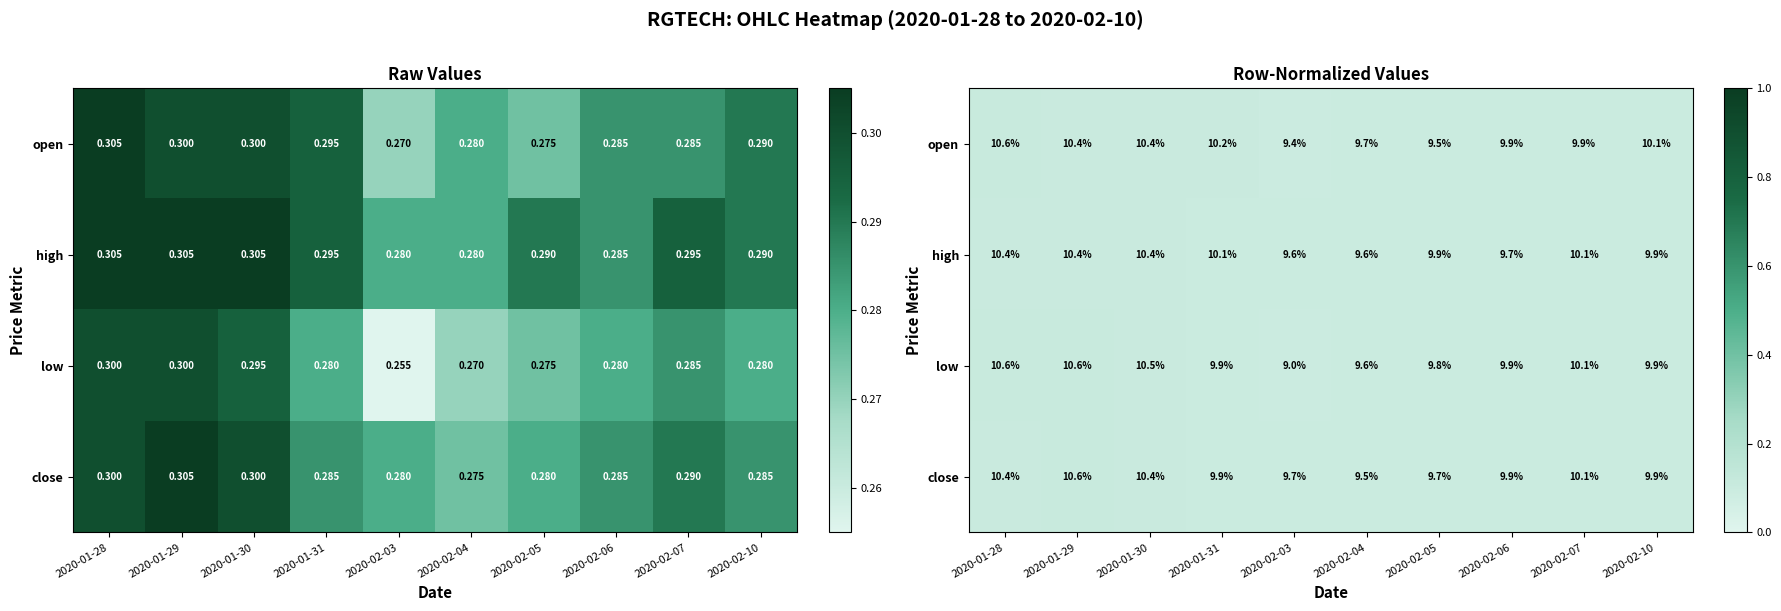

Where is open nearest to the value 0?

2020-02-03